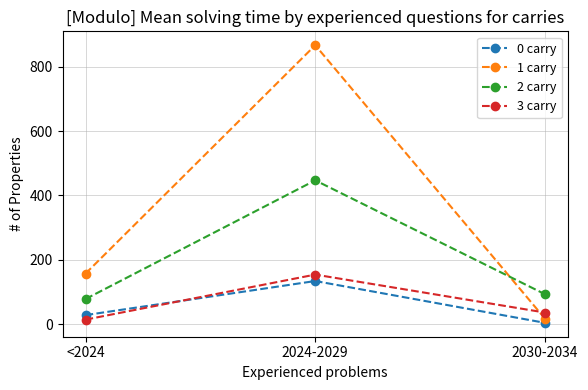

What is the minimum value for 2 carry?

78